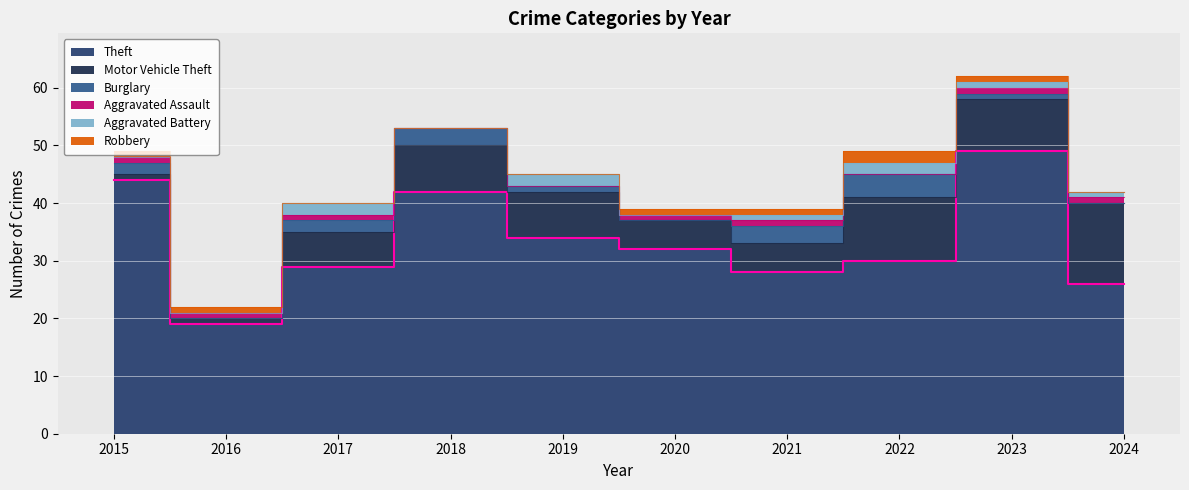

The Theft series shows 44 at 2015. True or false?

True